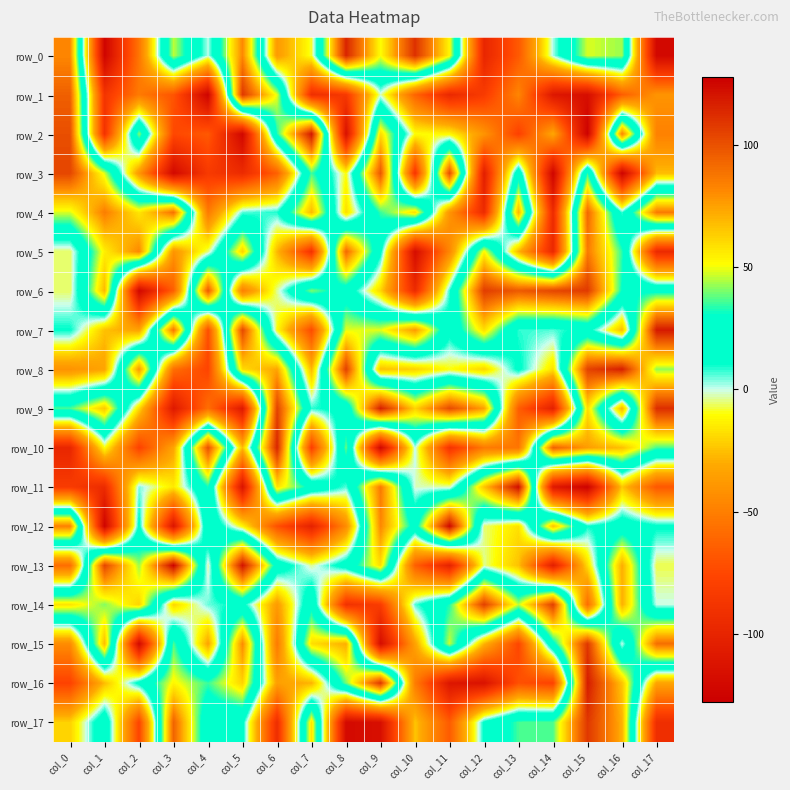

Which has a higher value, col_0 or col_8?

col_8